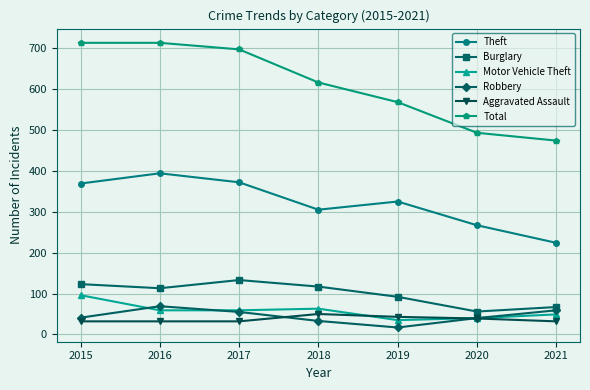

At which label is Total closest to 593?

2018